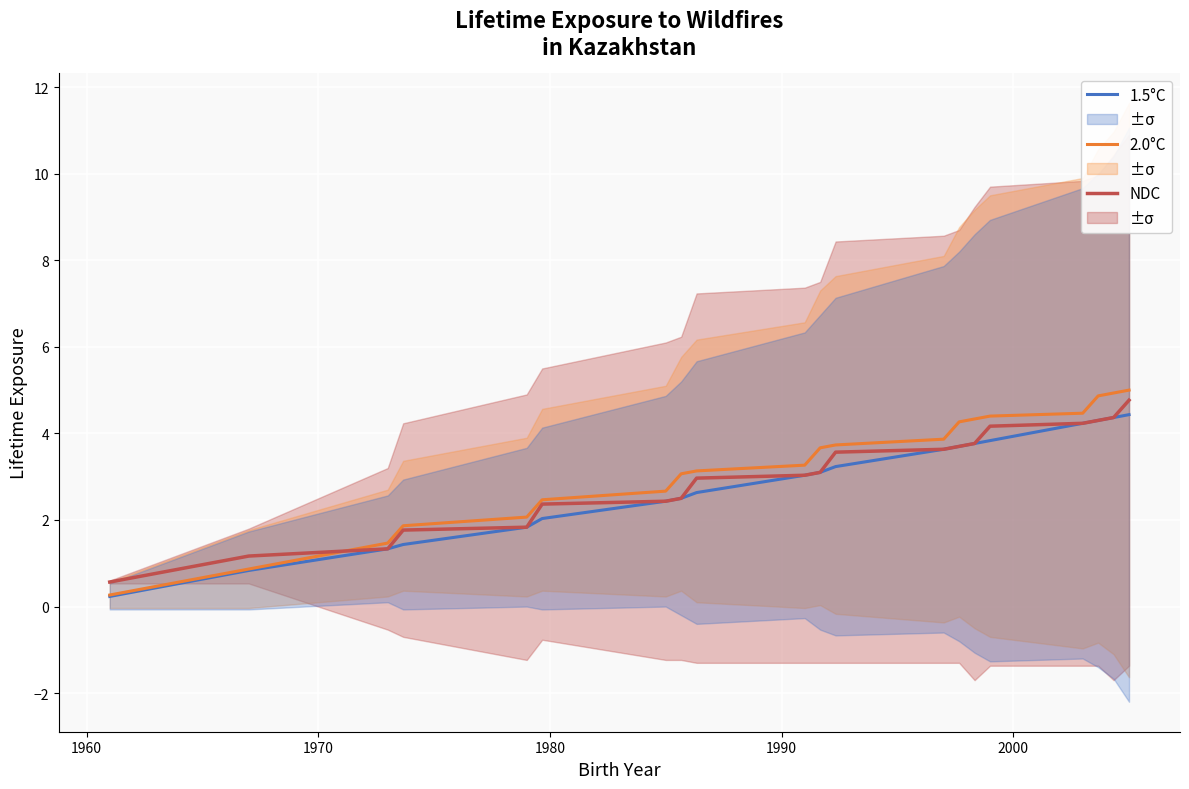

The 1.5°C series shows 1.0 at 2000. True or false?

False